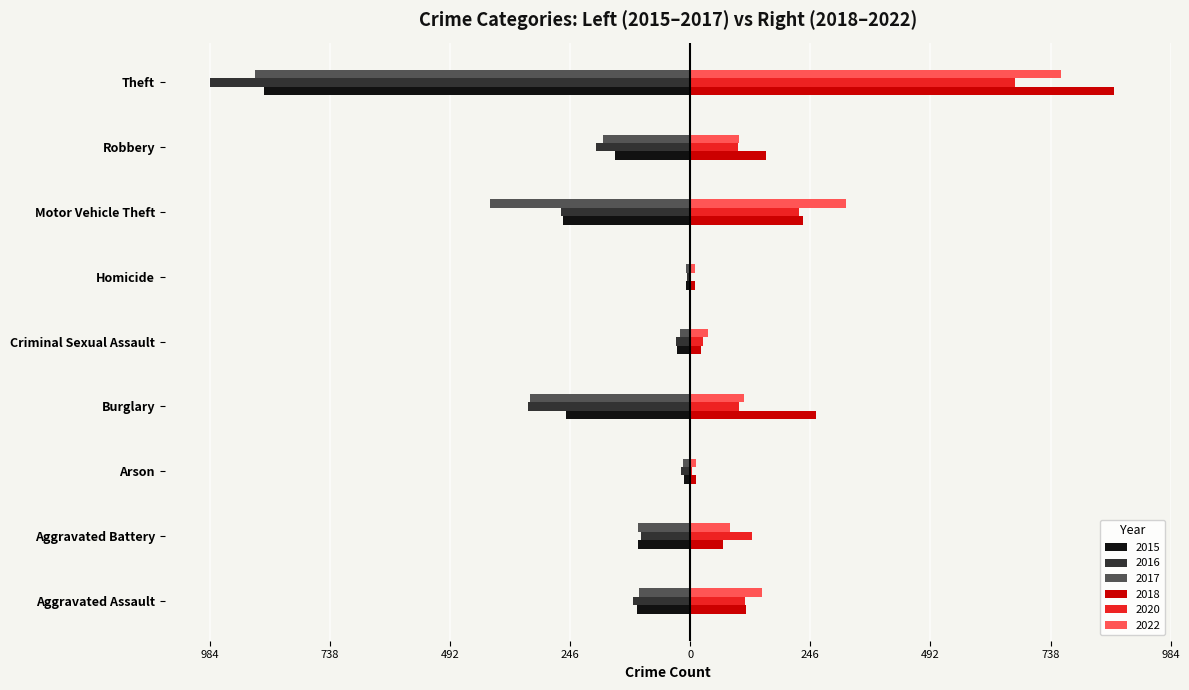

What are all the series names shown in the legend?

2015, 2016, 2017, 2018, 2020, 2022